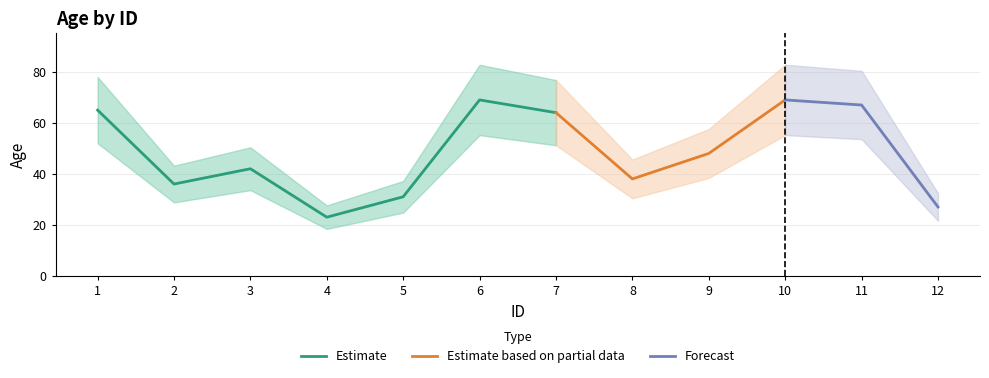

Reading right to left, list all the values displayed in this chart.

27	67	69	48	38	64	69	31	23	42	36	65